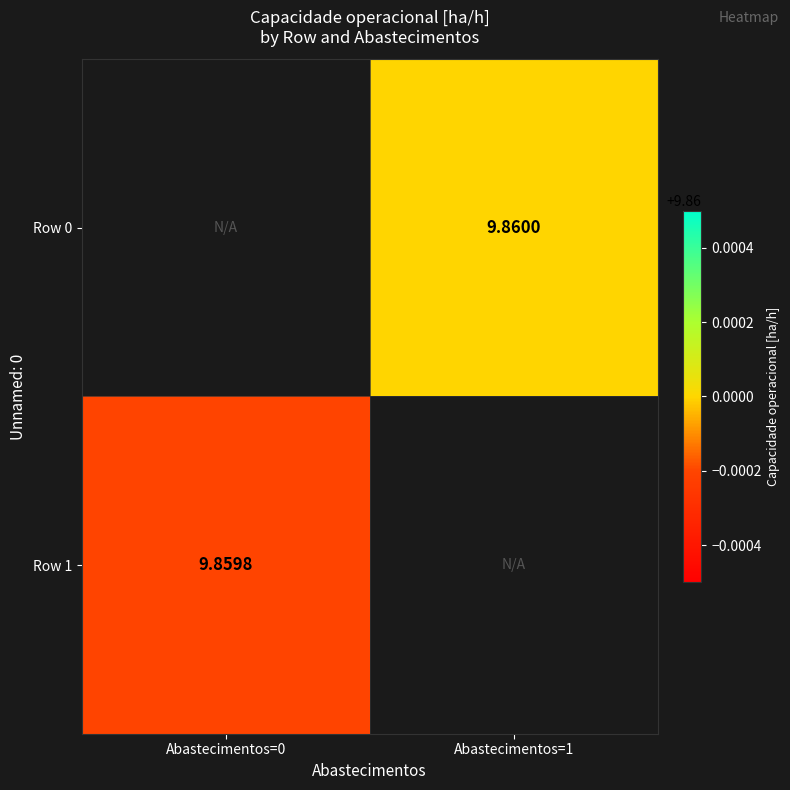

Which label corresponds to the largest value in the chart?

Abastecimentos=1